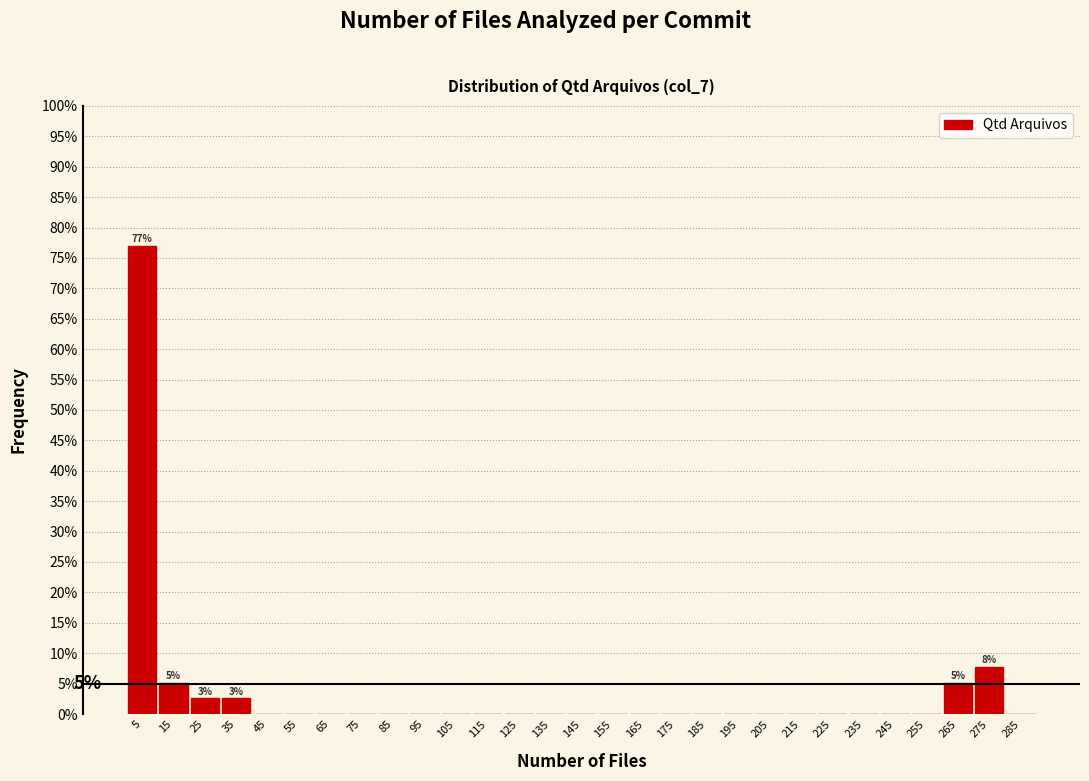

Over which range of the x-axis is the bar tallest?

0 to 10